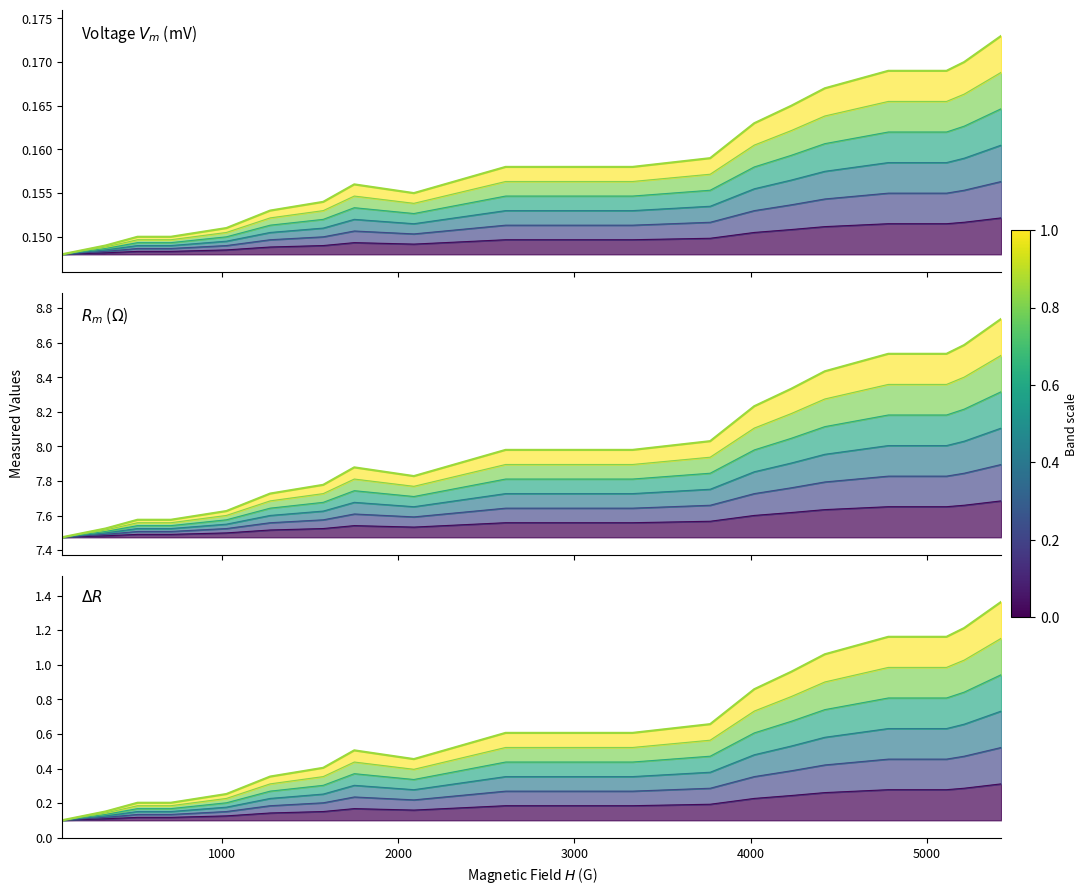

Reading left to right, extract all data points from this chart.

Voltage $V_m$ (mV) (main): 0.1	0.1	0.1	0.1	0.2	0.2	0.2	0.2	0.2	0.2	0.2	0.2	0.2	0.2	0.2	0.2	0.2	0.2	0.2
$R_m$ ($\Omega$) (main): 7.5	7.5	7.6	7.6	7.6	7.7	7.8	7.9	7.8	8.0	8.0	8.0	8.2	8.3	8.4	8.5	8.5	8.6	8.7
$\Delta R$ (main): 0.1	0.2	0.2	0.2	0.3	0.4	0.4	0.5	0.5	0.6	0.6	0.7	0.9	1.0	1.1	1.2	1.2	1.2	1.4